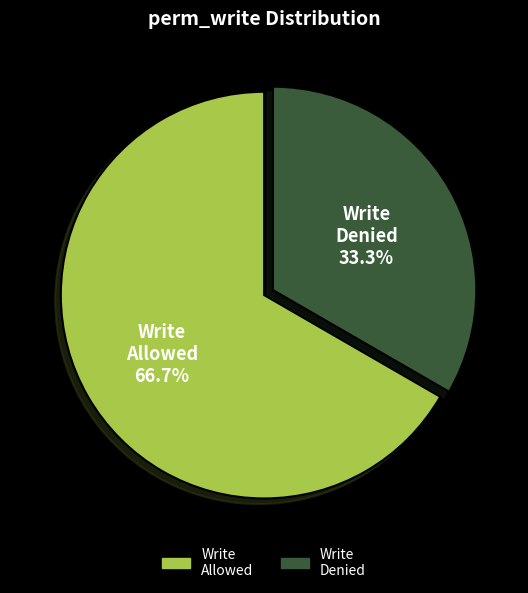

Count the number of slices in the pie.

2